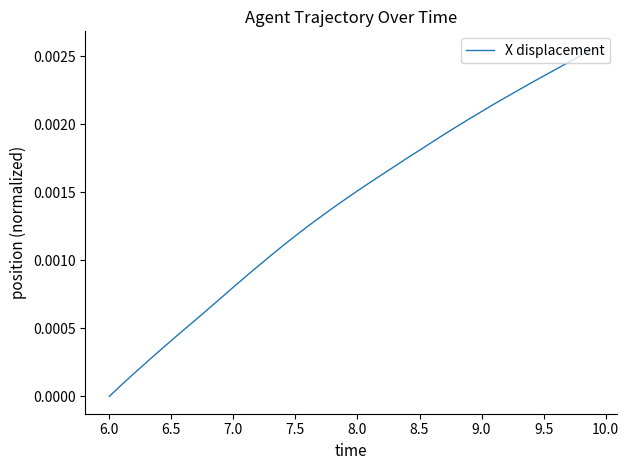

How many lines are shown in the chart?

1